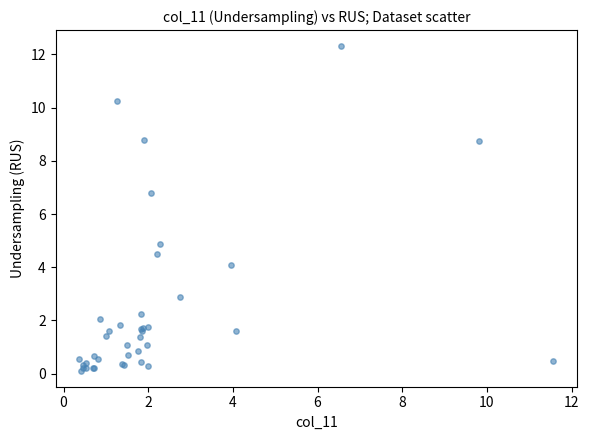

What Y value in the scatter plot is closest to 6?

6.8